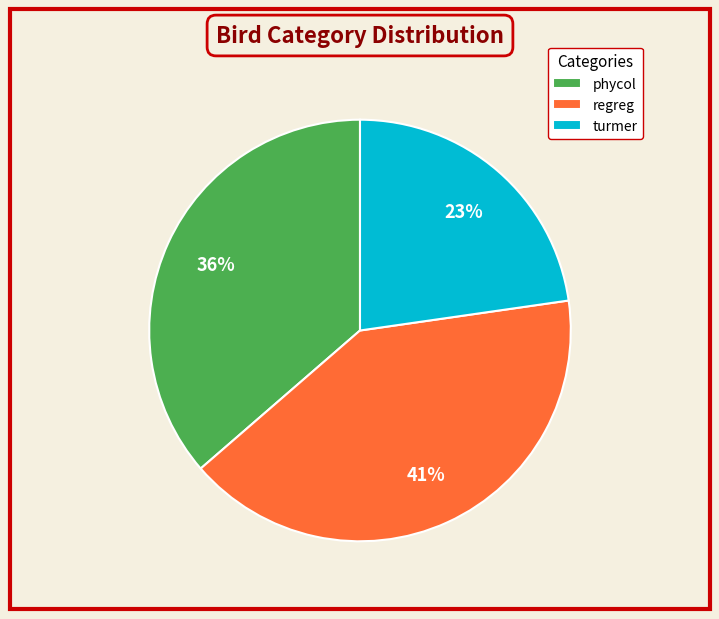

Rank the categories by value from lowest to highest.

turmer, phycol, regreg